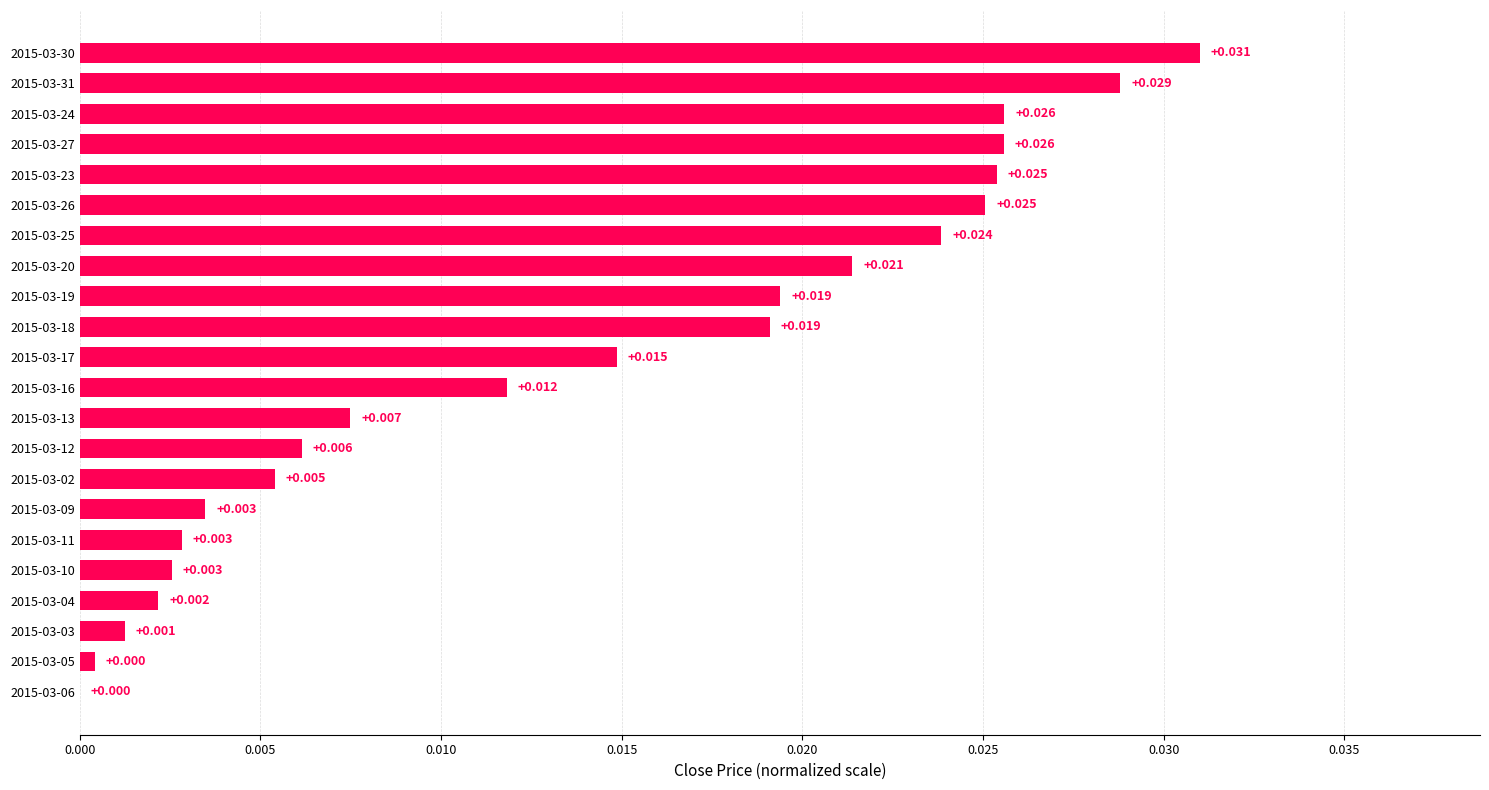

How many series are shown in this chart?

1